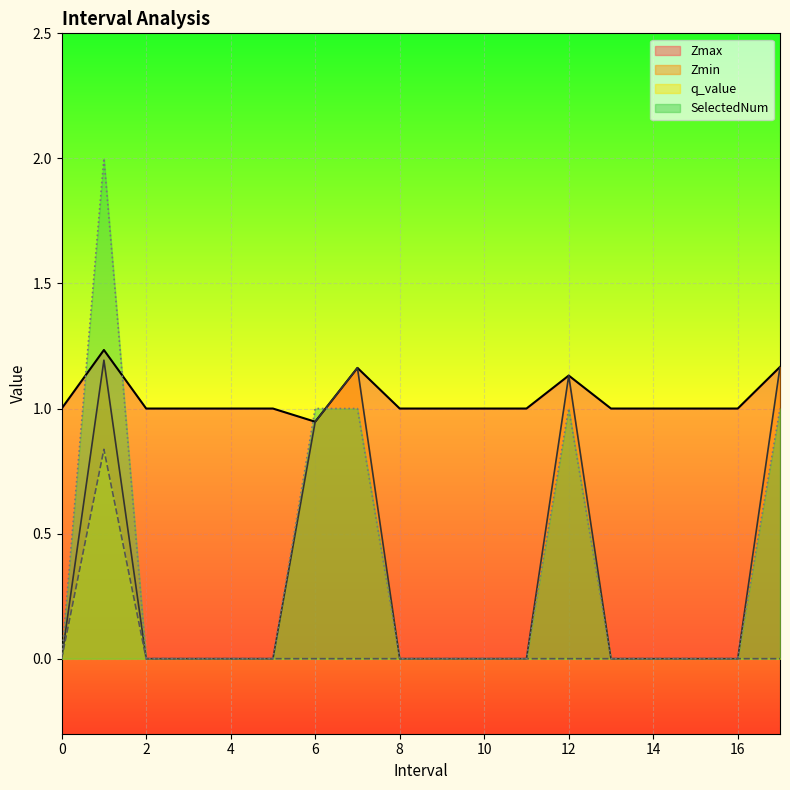

True or false: Zmax has a value of 0.9 at 6.0.

True